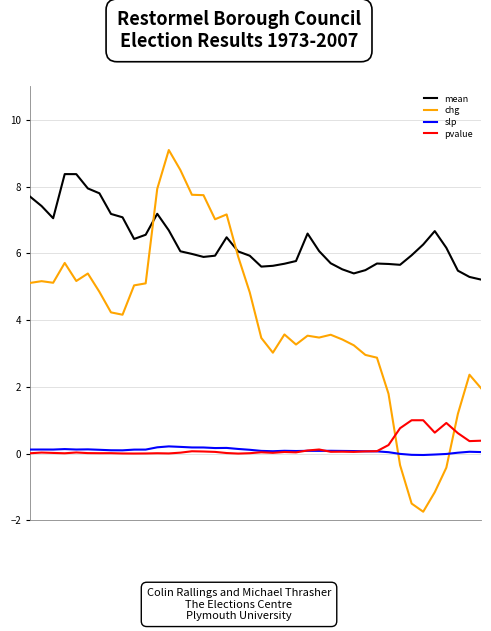

After their last crossing, which series has the higher values: mean or chg?

mean